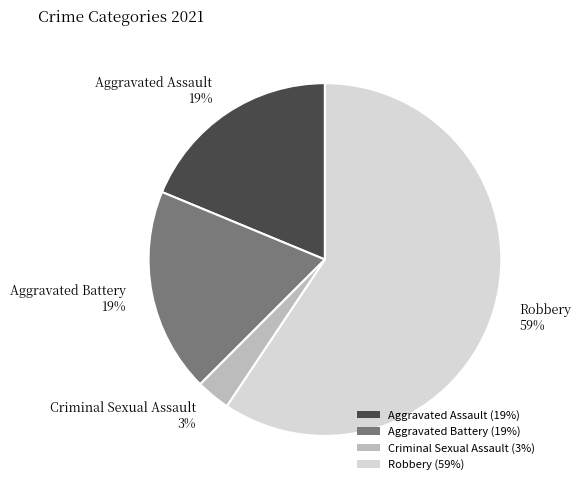

What is the ratio of the value at Aggravated Battery 19% to the value at Aggravated Assault 19%?

1.0